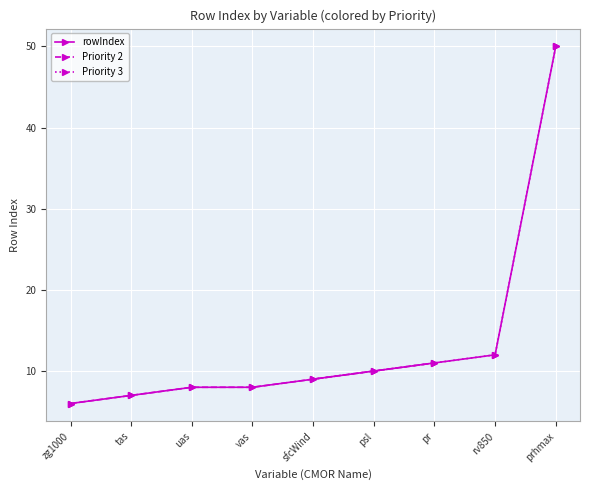

Is this an area chart (filled region under the line)?

No